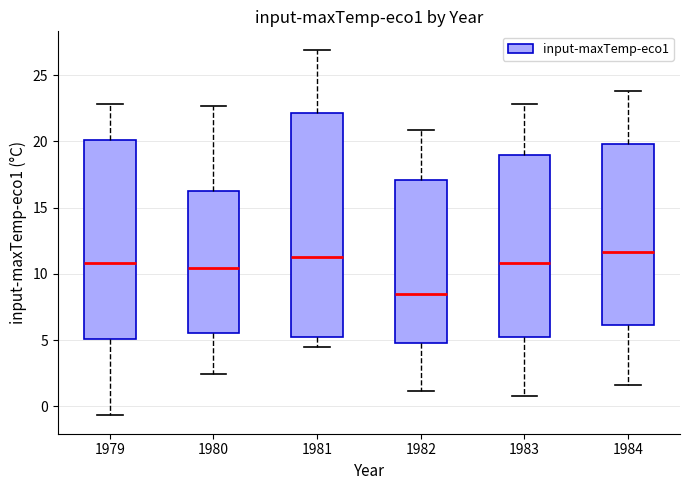

Reading left to right, read every box against the y-axis: the position of its median line, the range the box covers, and the ends of its whiskers. The values are not printed on the chart, so give them approximately, as read against the axis.

1979: median 11.0, box 5.0 to 20.0, whiskers -0.5 to 23.0
1980: median 10.5, box 5.5 to 16.5, whiskers 2.5 to 22.5
1981: median 11.5, box 5.0 to 22.0, whiskers 4.5 to 27.0
1982: median 8.5, box 5.0 to 17.0, whiskers 1.0 to 21.0
1983: median 11.0, box 5.0 to 19.0, whiskers 1.0 to 23.0
1984: median 11.5, box 6.0 to 20.0, whiskers 1.5 to 24.0